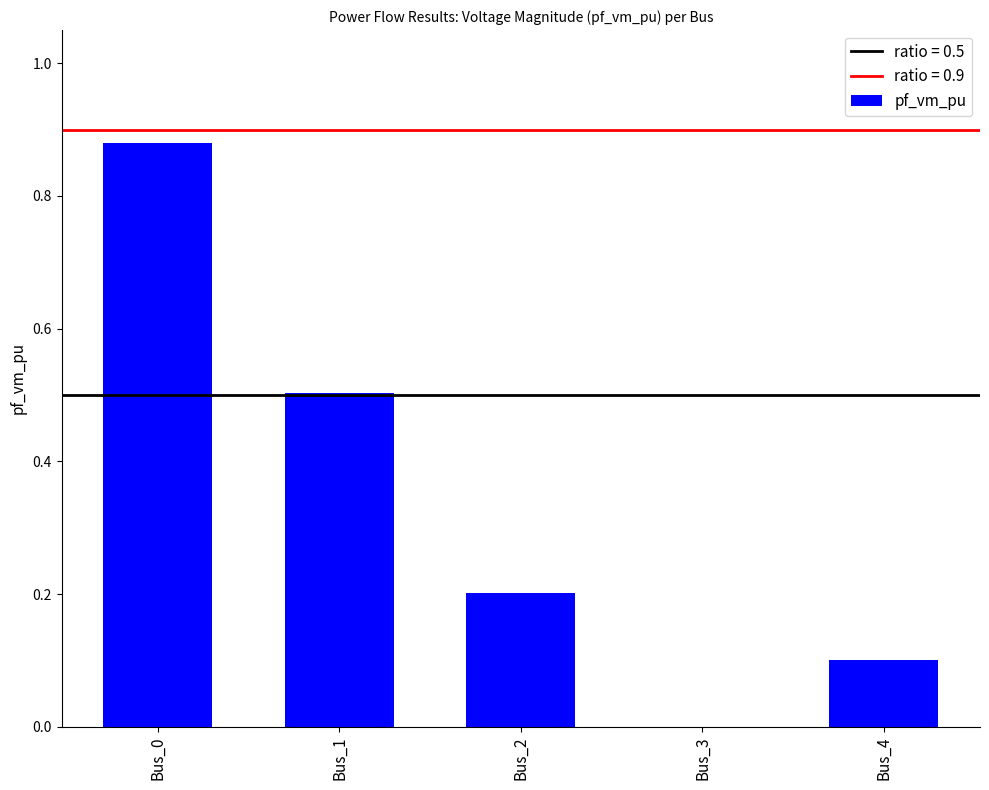

Is it true that the value at Bus_1 is 0.5?

True